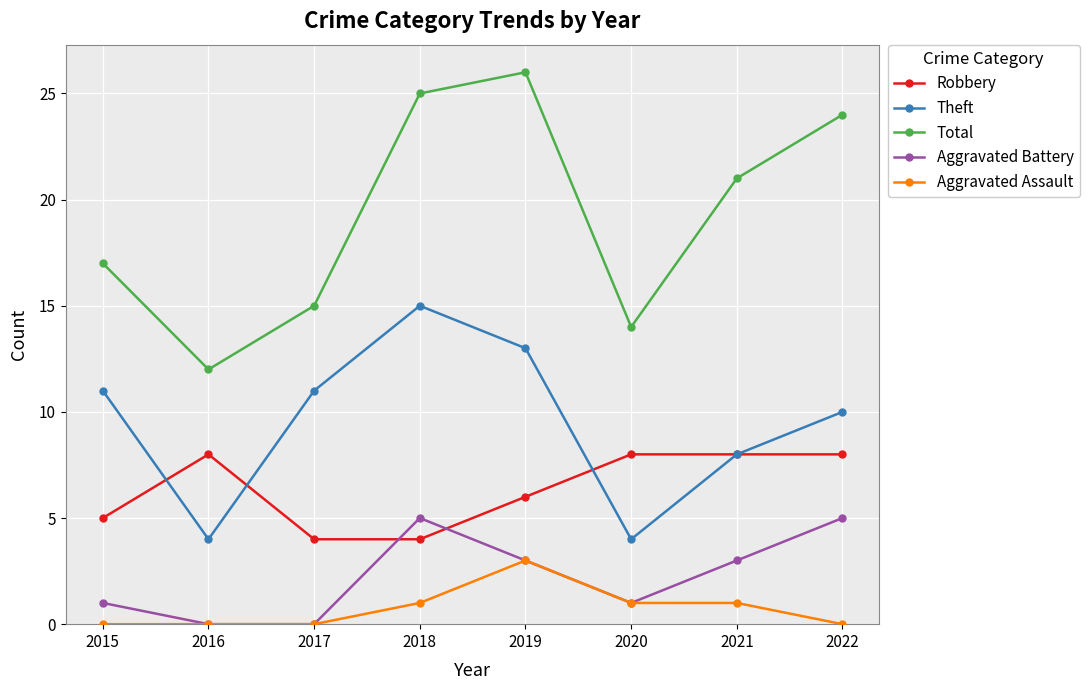

The value of Total at 2019 is 37. True or false?

False